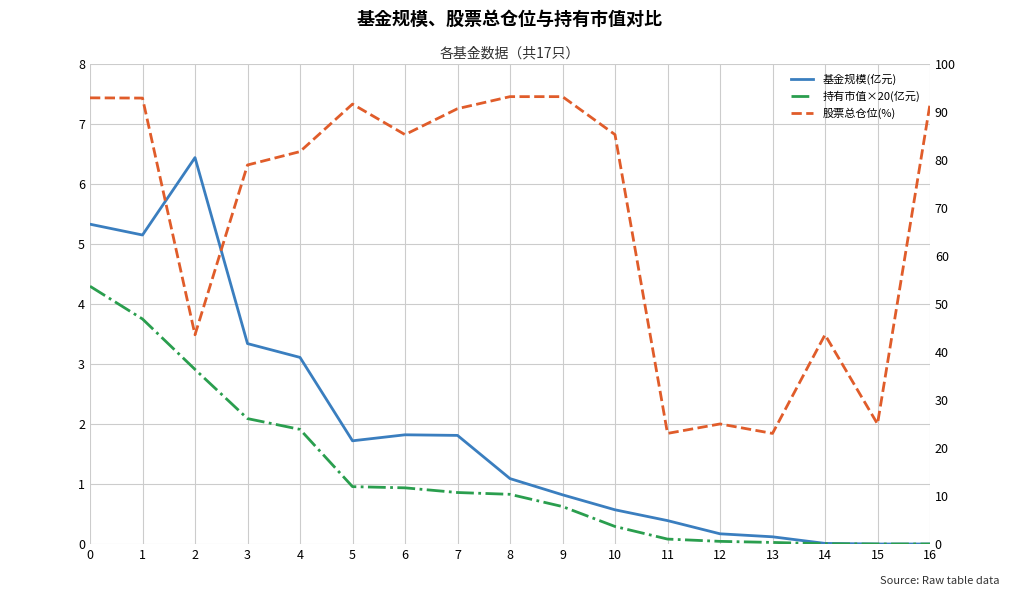

What is the value of the 股票总仓位(%) point at the 8th from the left?

90.7